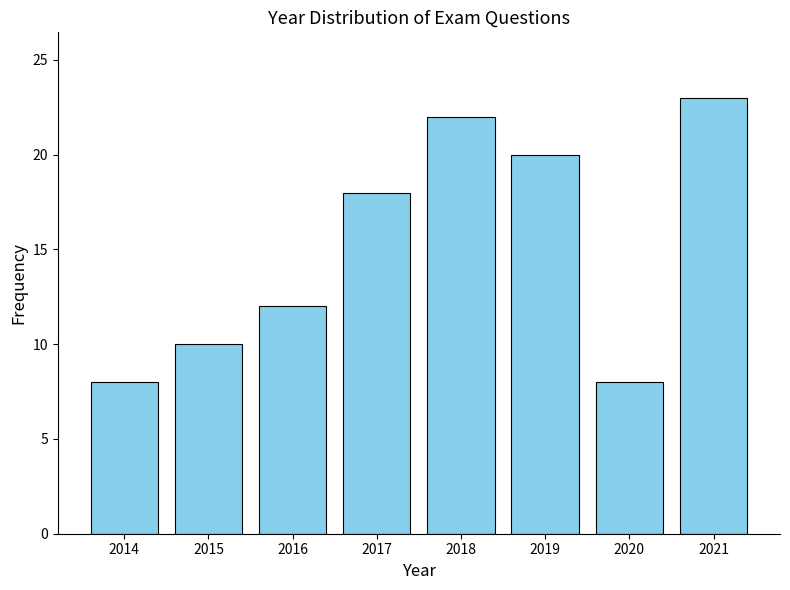

Over which range of the x-axis is the bar tallest?

2020.5 to 2021.5